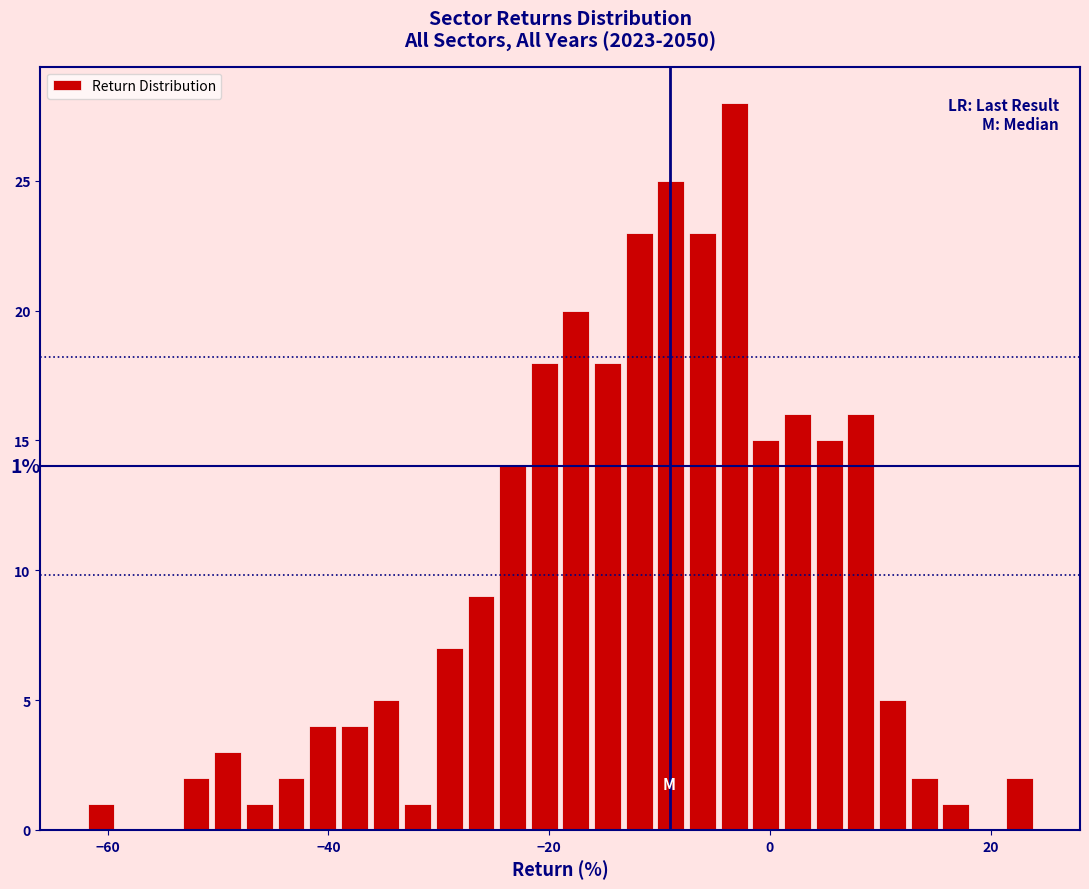

Read against the x-axis, roughly where is the centre of the tallest bar?

-4